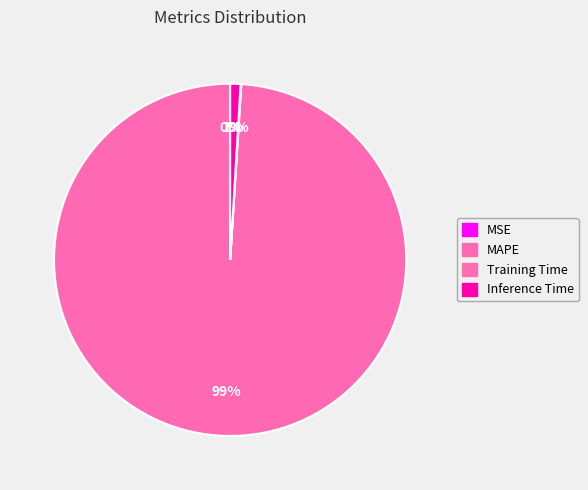

Which slice represents more than half of the pie?

MAPE